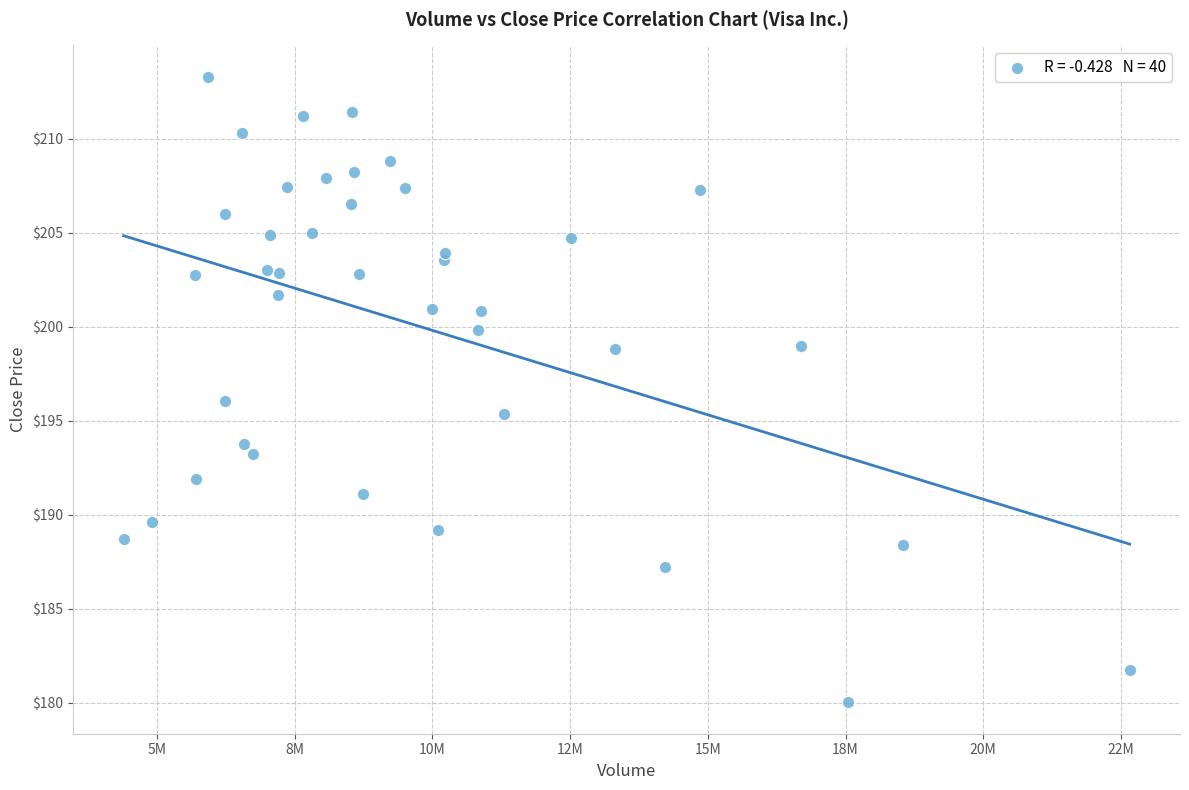

What is the range of X values (max minus min)?

18266700.0